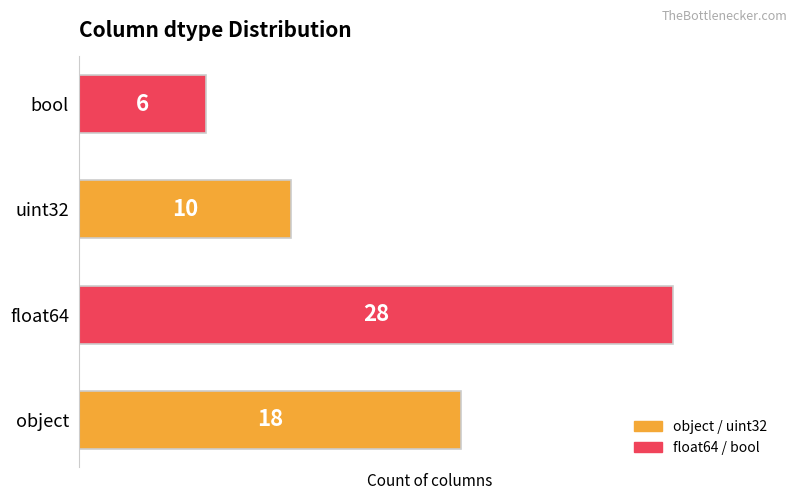

What is the difference between the second highest and second lowest values?

8